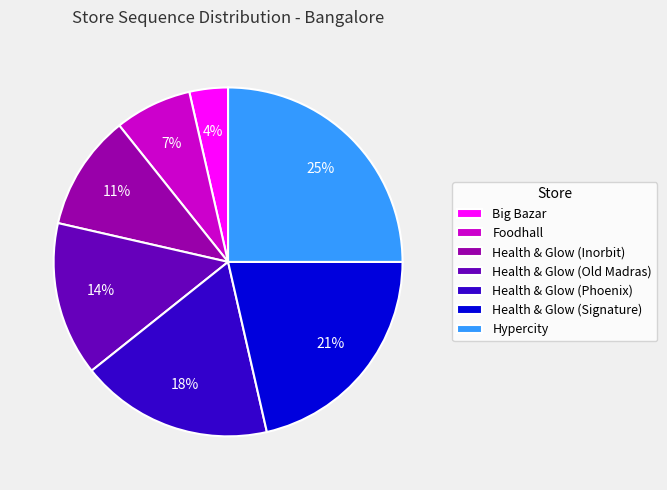

Do Health & Glow (Inorbit) and Health & Glow (Phoenix) together represent more than half of the pie?

No